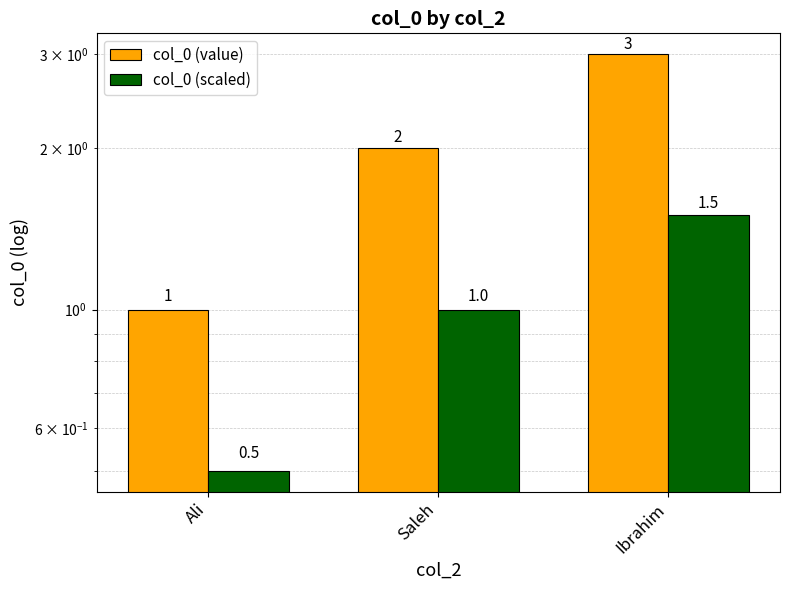

What is the approximate value of col_0 (scaled) at Saleh?

1.0